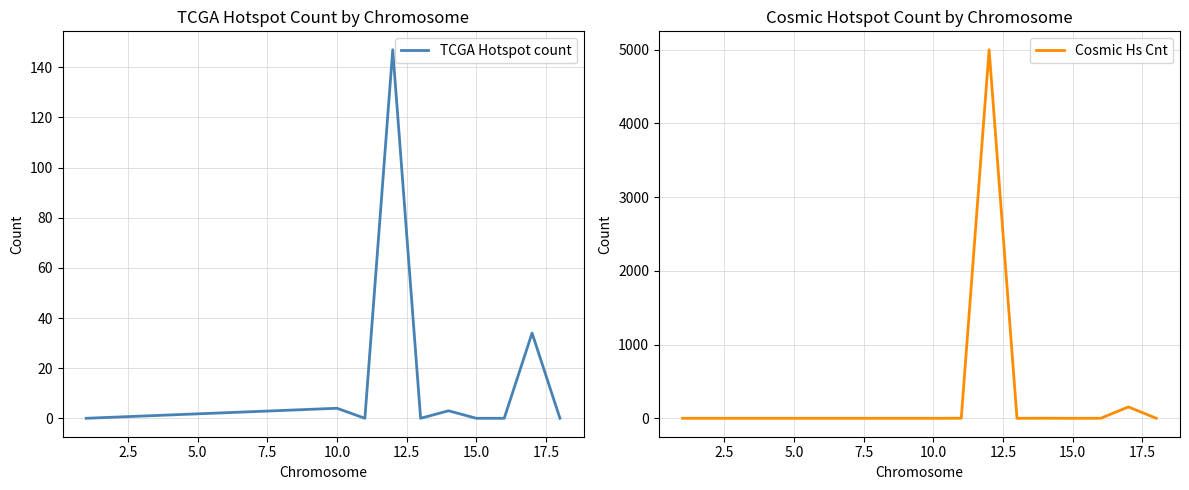

How many lines are shown in the chart?

2